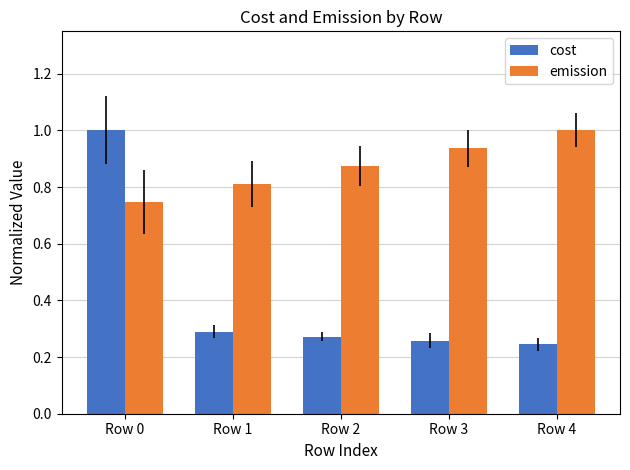

Is the value of emission at Row 1 greater than the value of cost at Row 4?

Yes